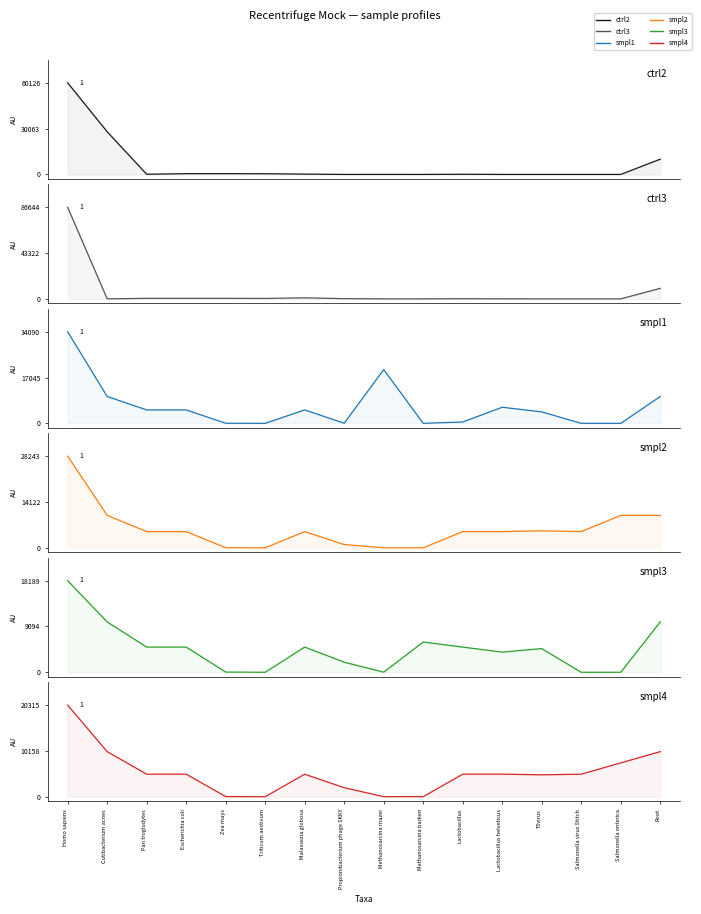

What is the difference between the maximum and minimum values in the ctrl2 series?

60126